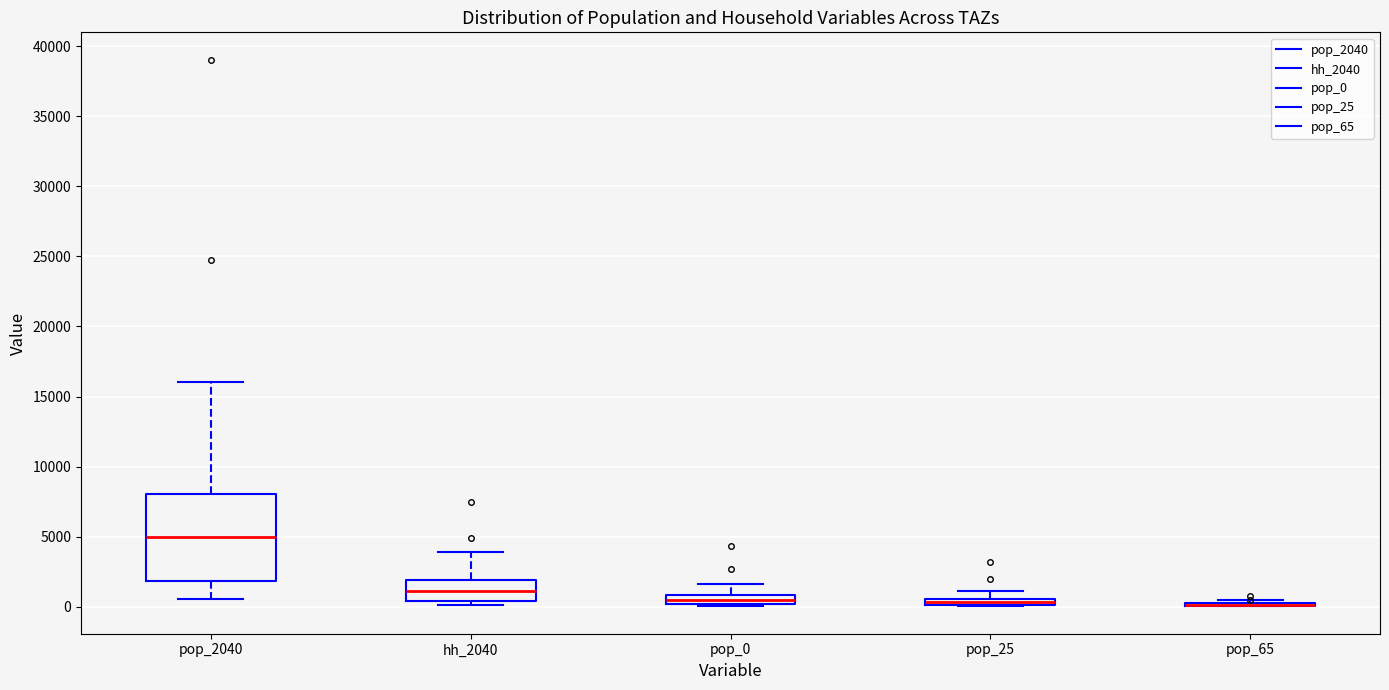

Which box is the tallest, from its lower edge to its upper edge?

pop_2040